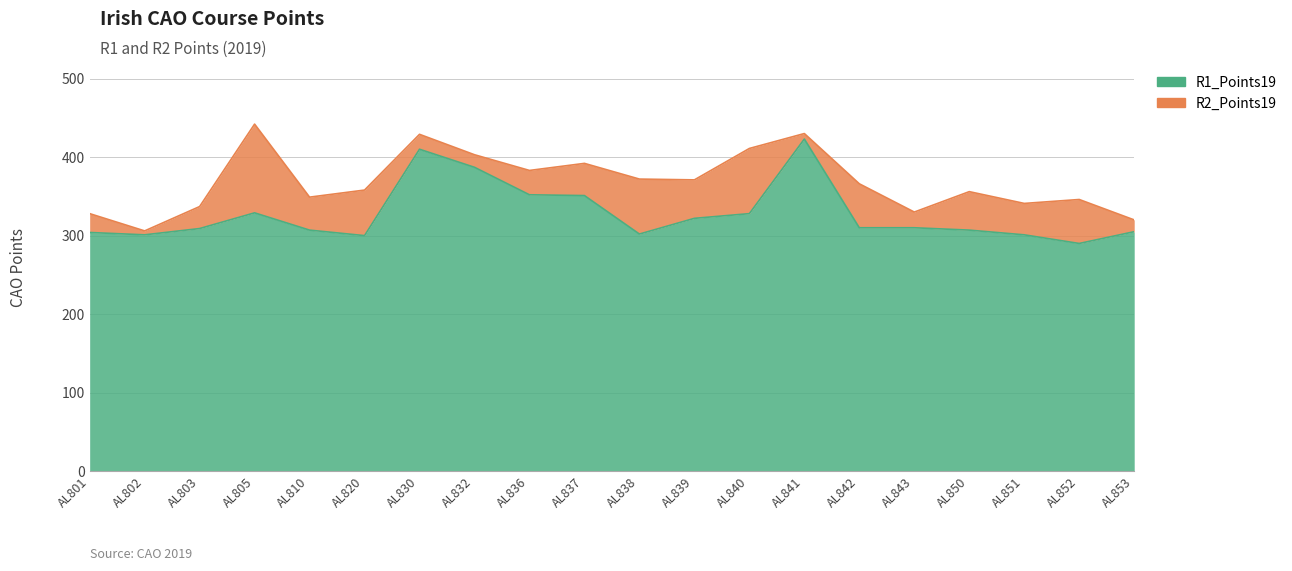

What is the value of the R2_Points19 point at the 19th from the left?

346